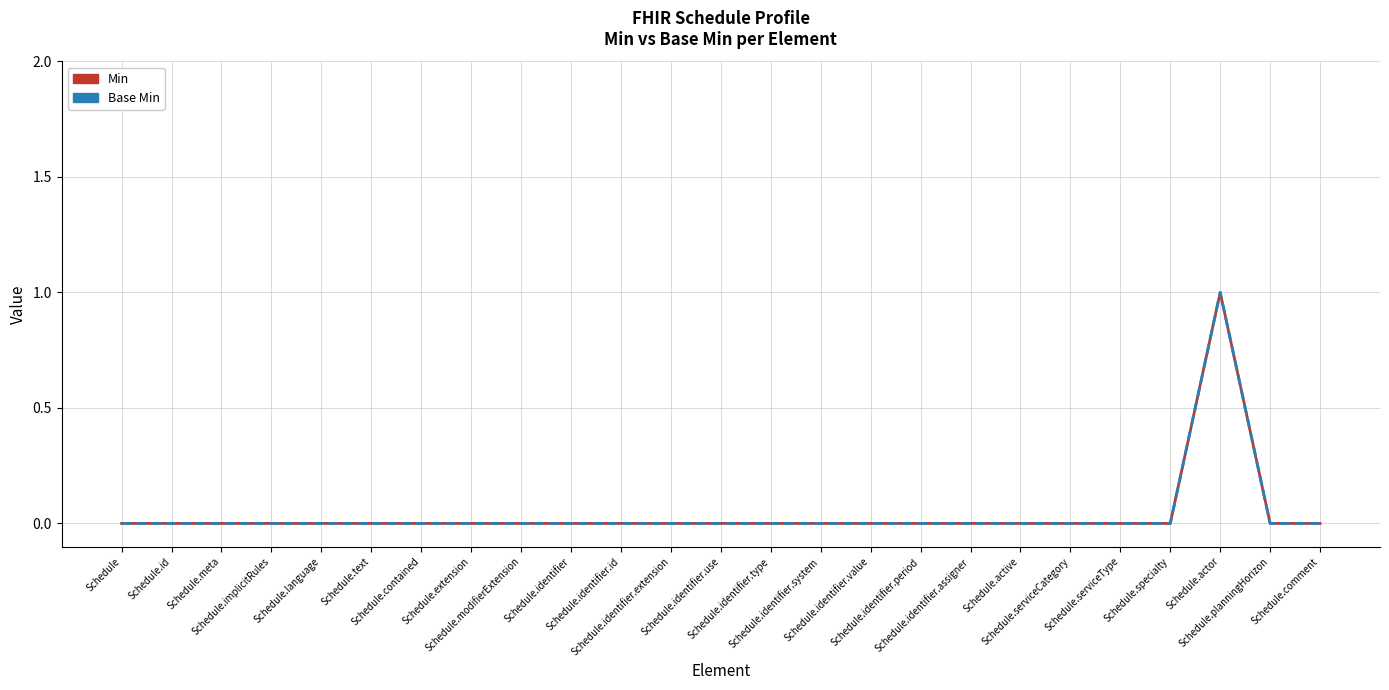

Does the chart display data point markers on the line(s)?

No